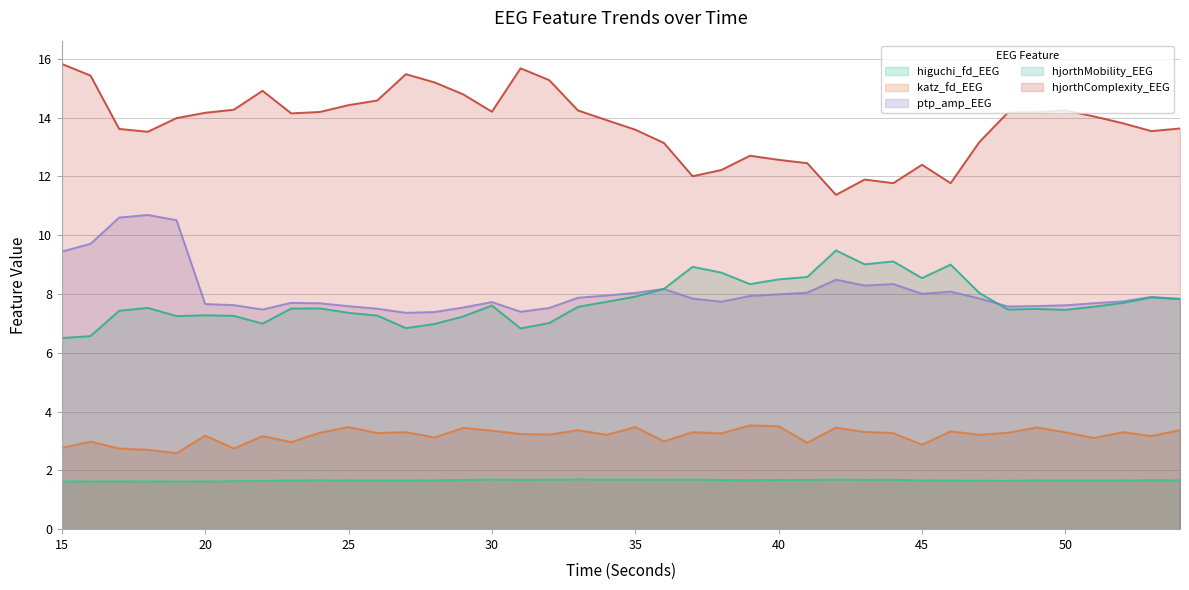

Is it true that hjorthMobility_EEG equals 6.8 at 27?

True